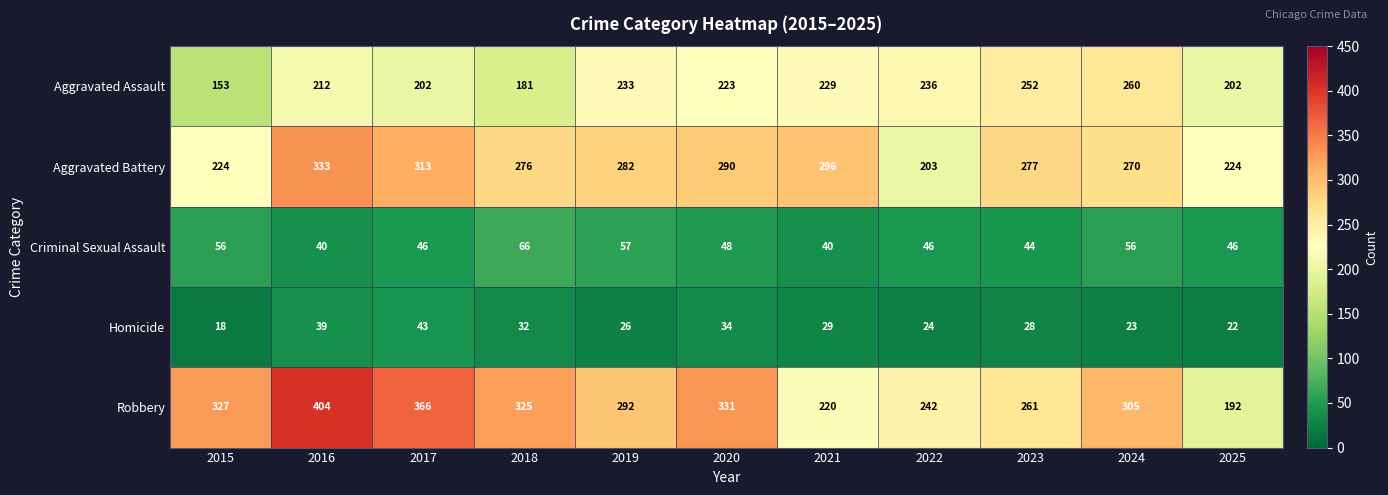

What is the sum of the Criminal Sexual Assault values at 2024 and 2015?

112